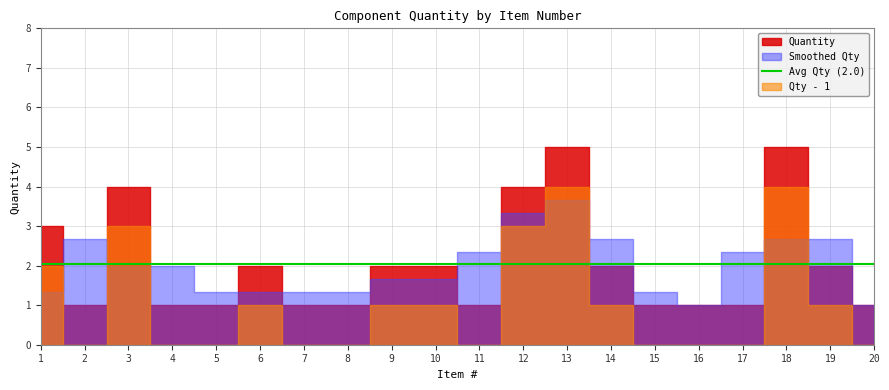

How many data points does each series have?

20